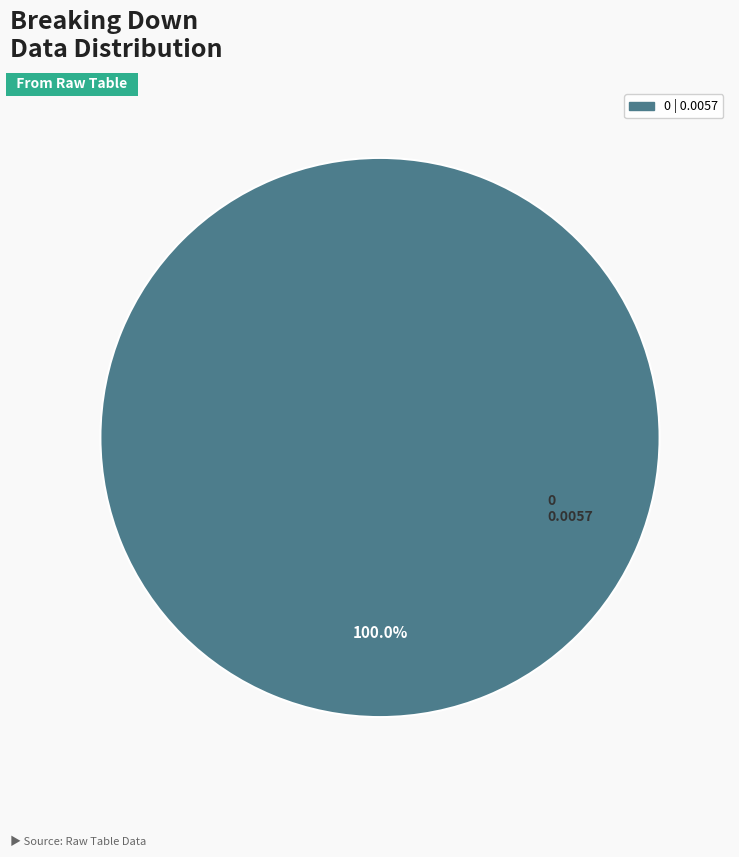

Is there a majority slice in this chart?

Yes